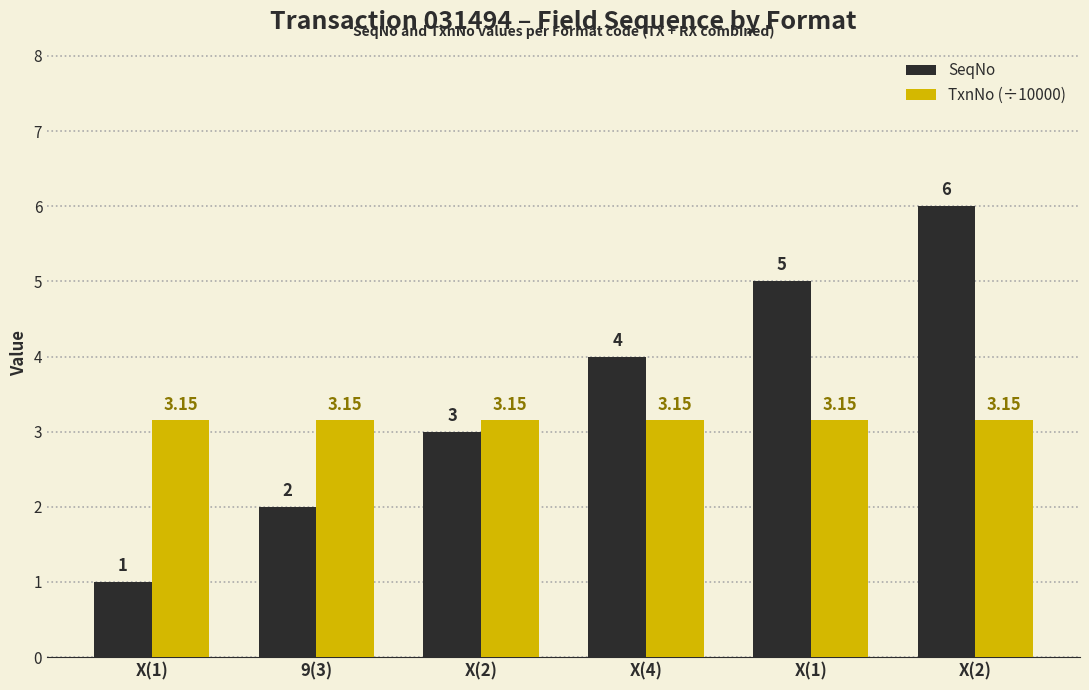

Are the bars grouped side by side (vs. stacked)?

Yes